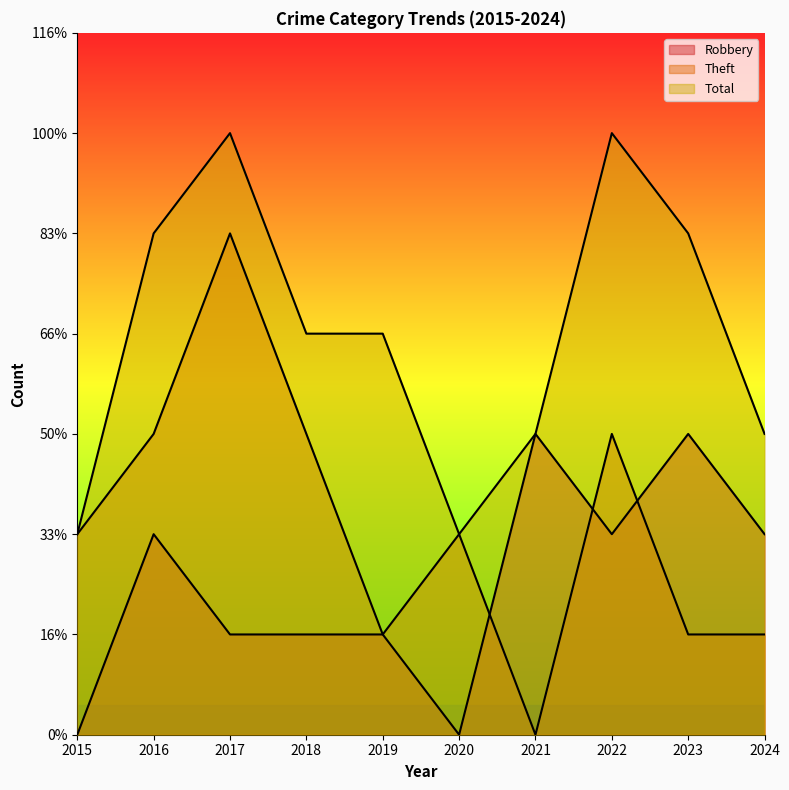

What is the value of the Theft point at the 2nd from the left?

3